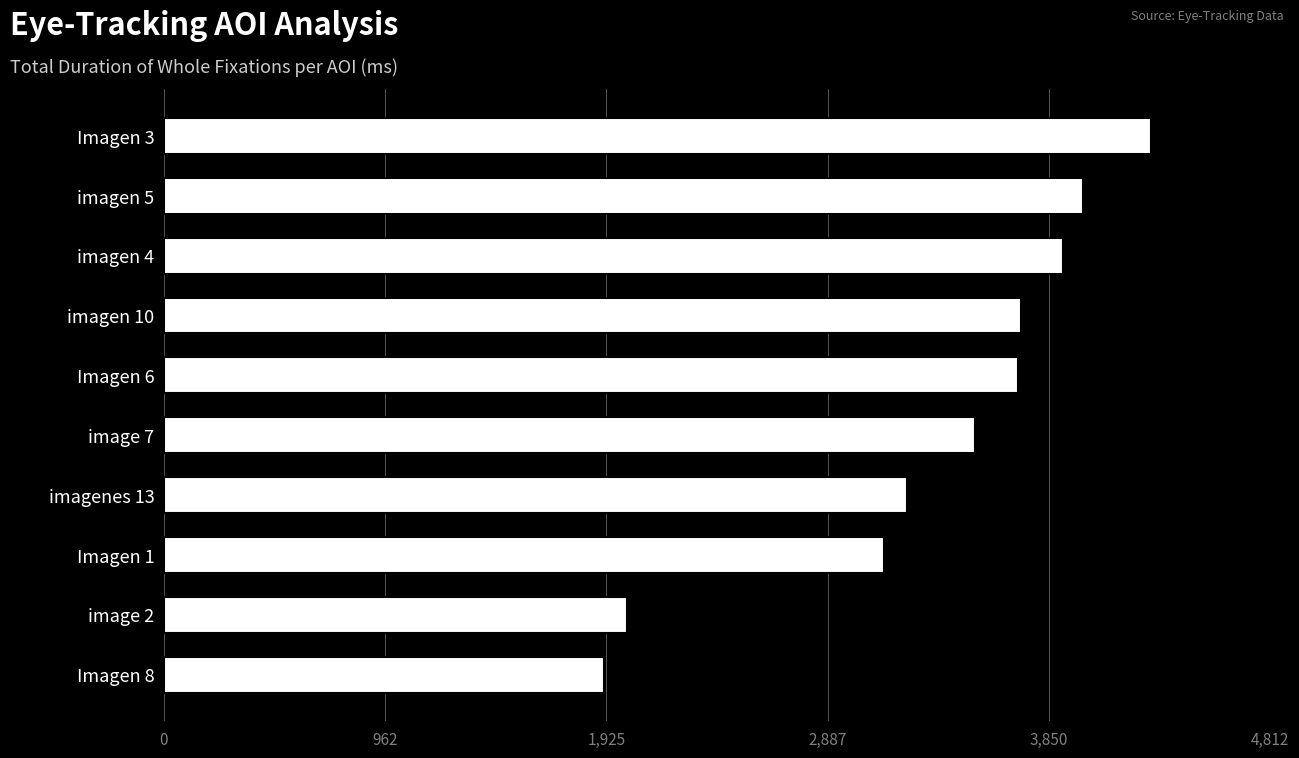

The value at Imagen 3 is 4297. True or false?

True